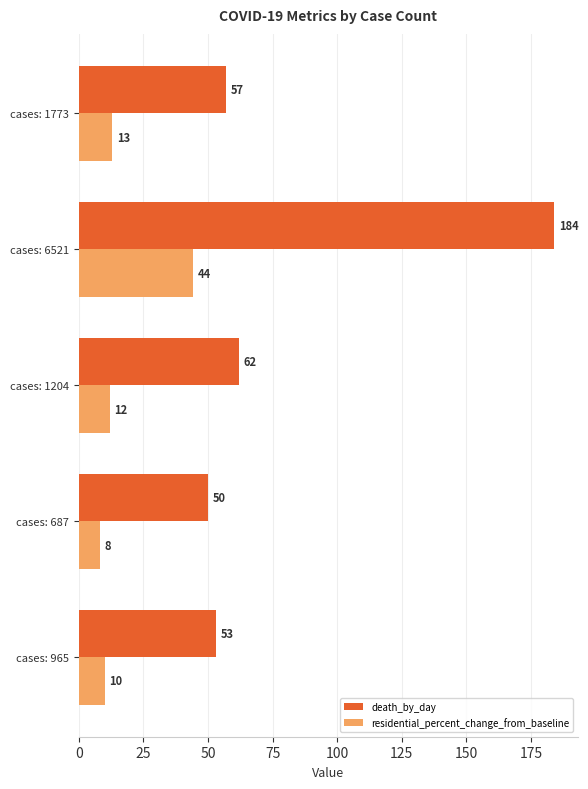

How many data points in residential_percent_change_from_baseline are less than 12?

2